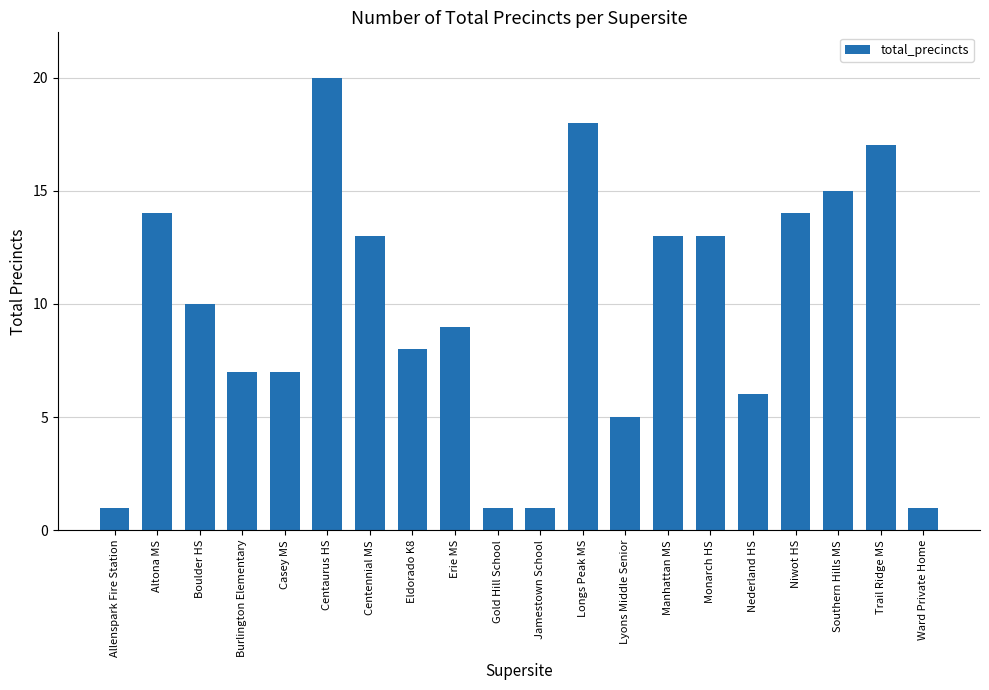

At which label is the value closest to 10?

Boulder HS